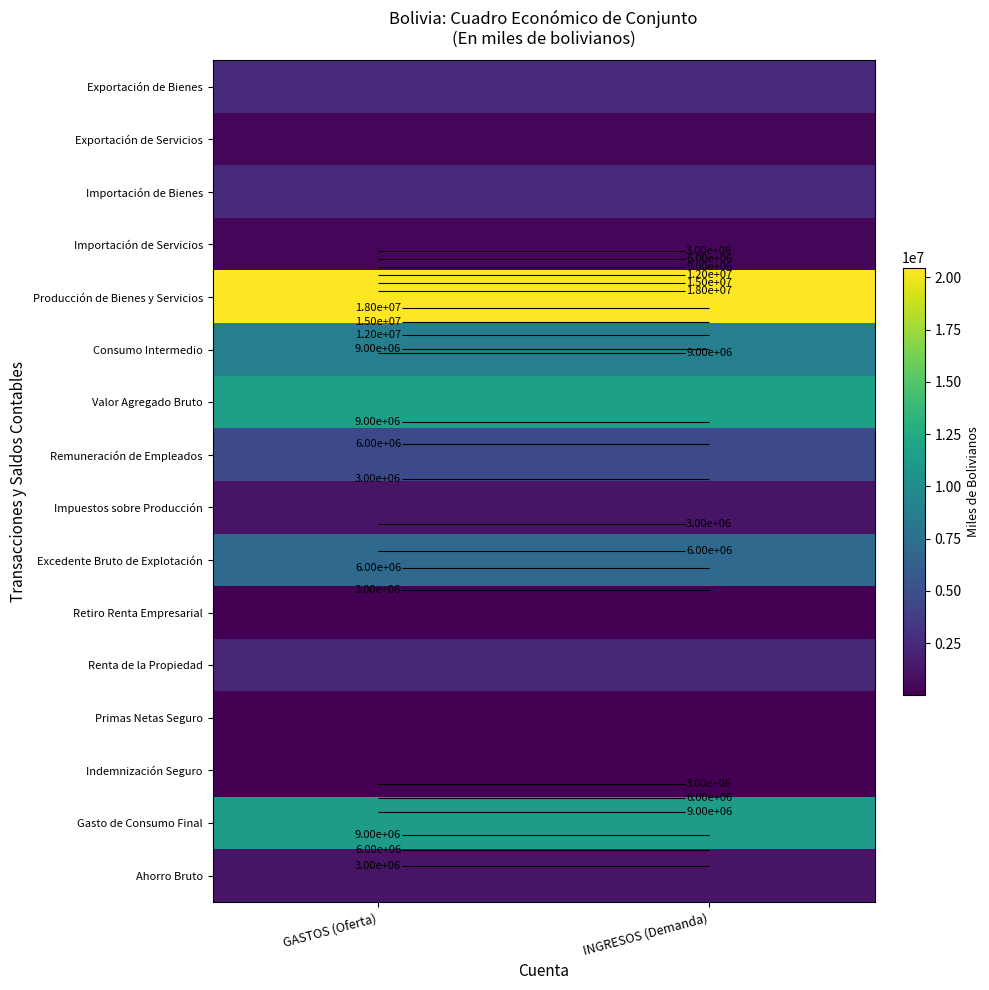

Which category has the lowest value in the Ahorro Bruto series?

GASTOS (Oferta)